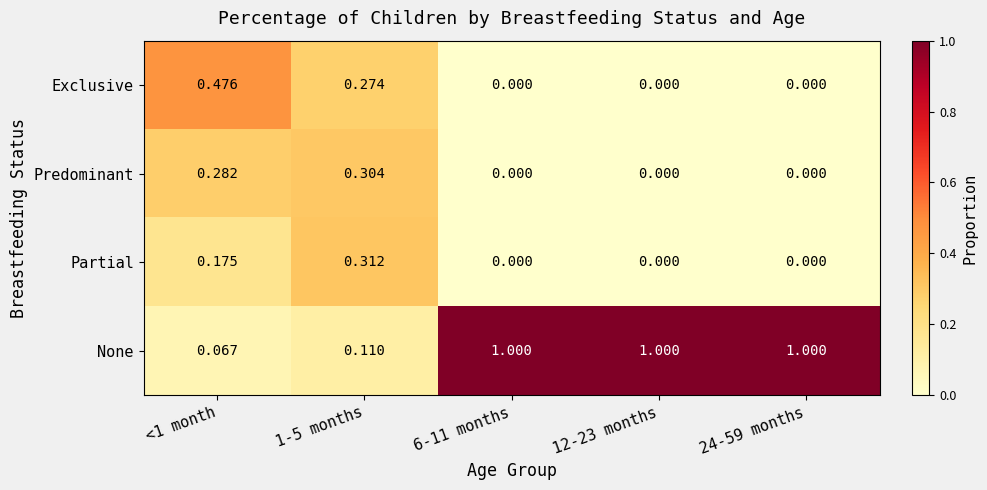

Rank the series by their maximum value, from highest to lowest.

None, Exclusive, Partial, Predominant